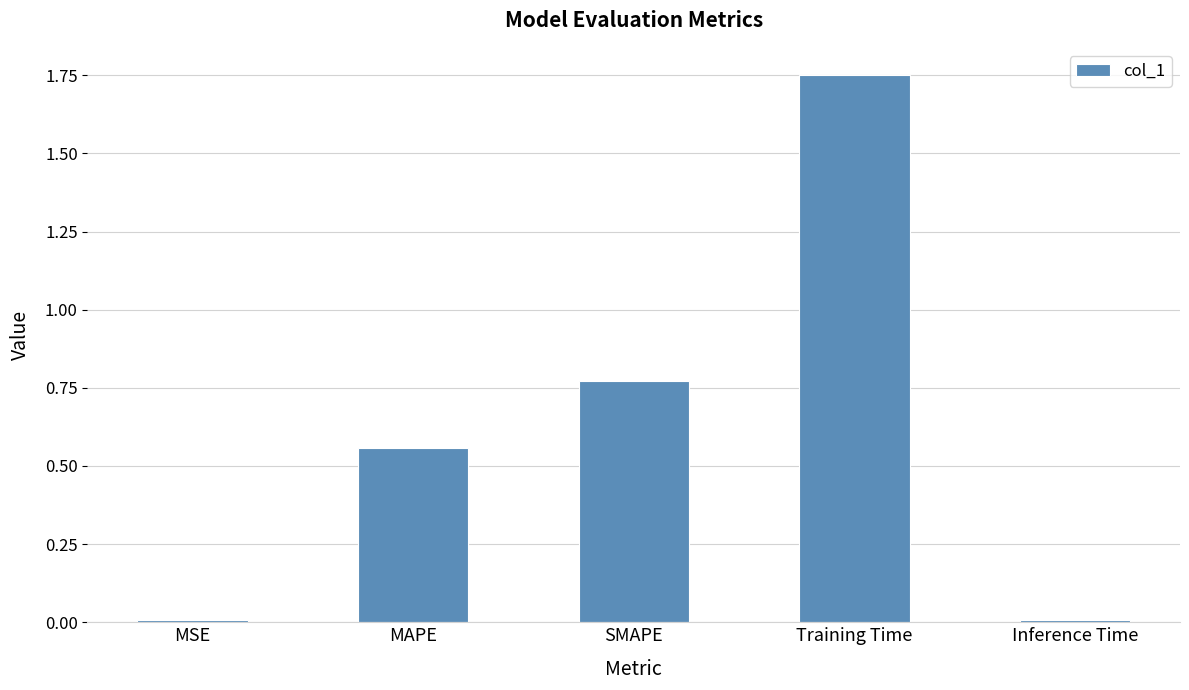

How many bars are there in total?

5